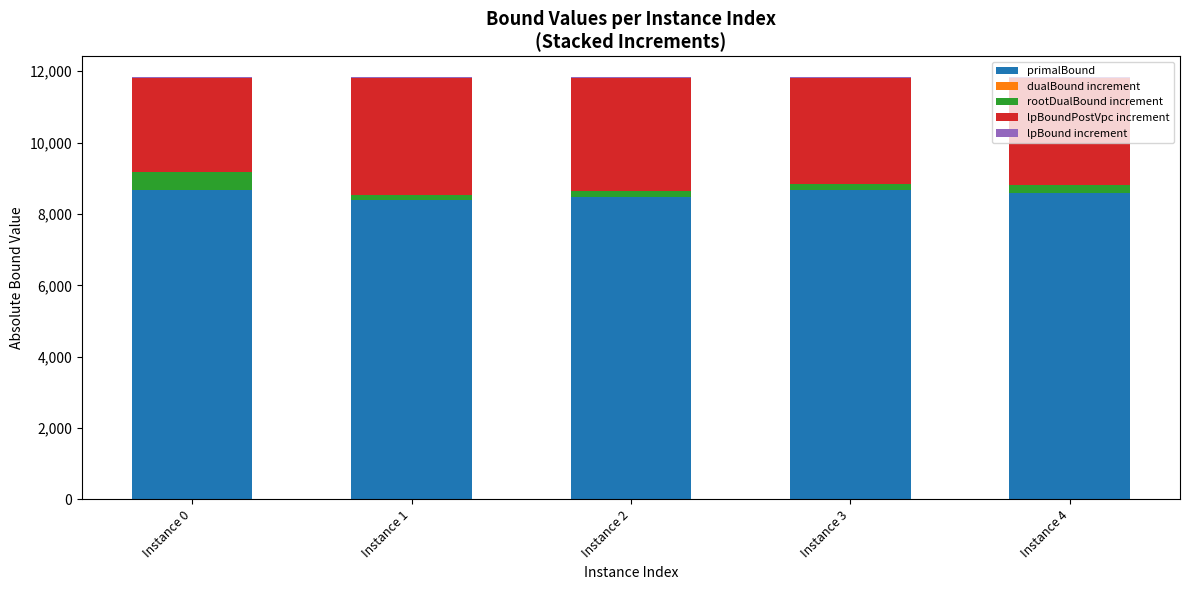

How many distinct data groups are displayed?

5